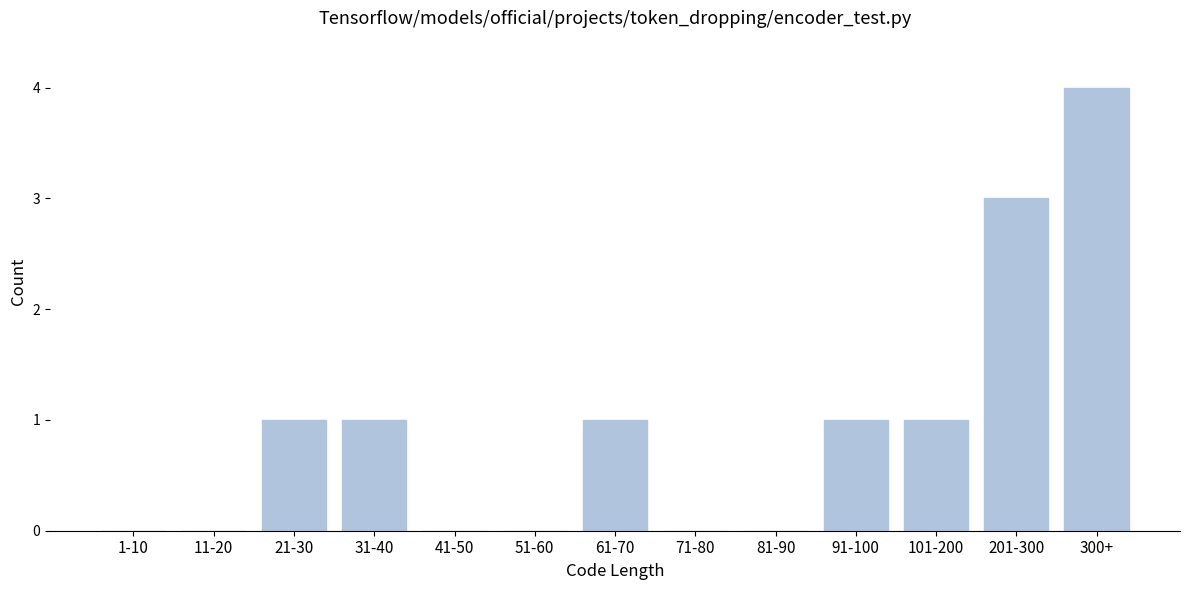

Reading right to left, transcribe all the data shown in this chart.

300+=4	201-300=3	101-200=1	91-100=1	81-90=0	71-80=0	61-70=1	51-60=0	41-50=0	31-40=1	21-30=1	11-20=0	1-10=0